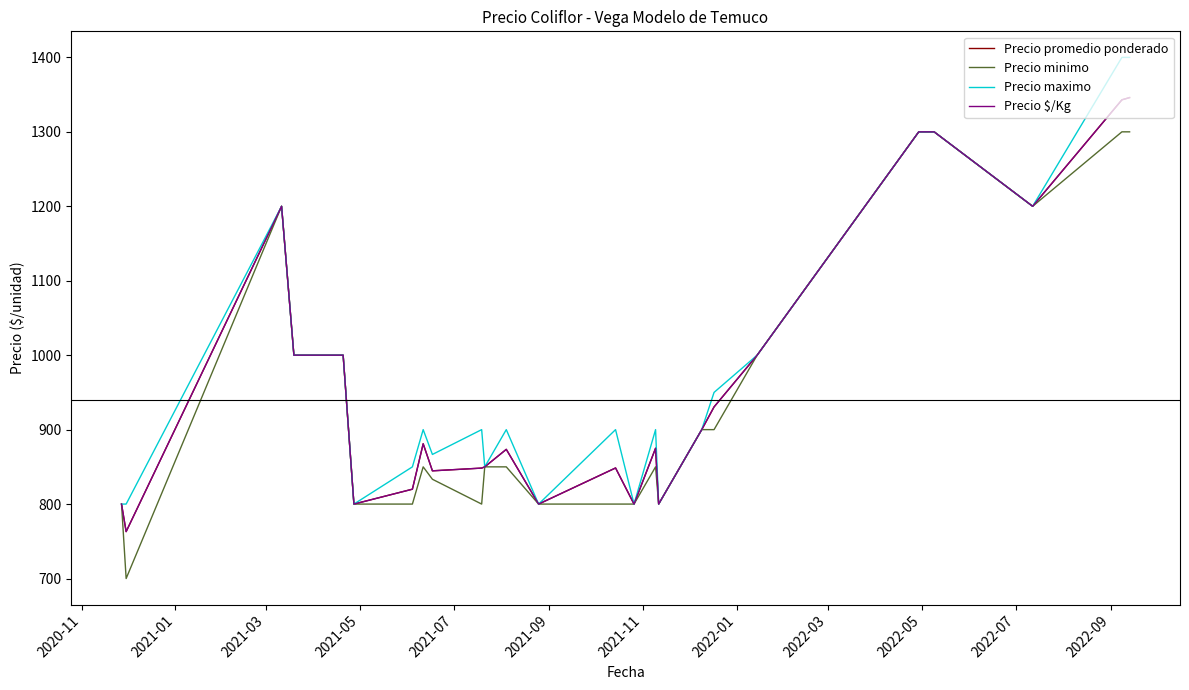

How many lines are shown in the chart?

4